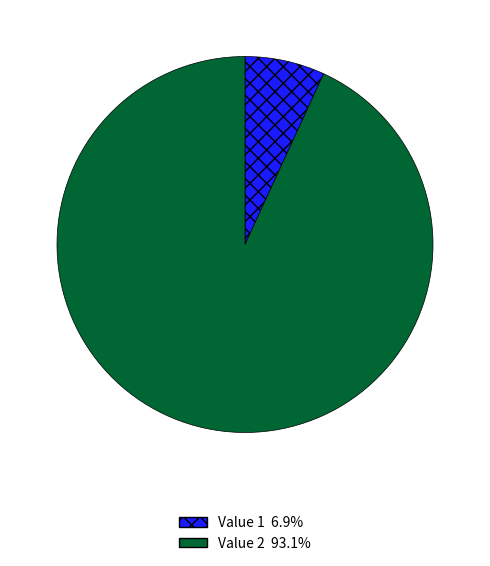

Count the number of slices in the pie.

2